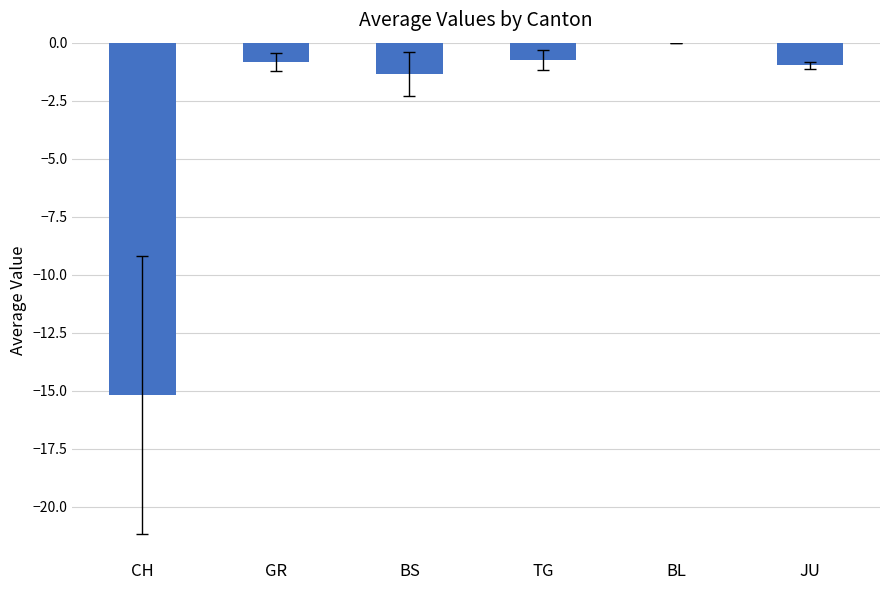

What value does the data have at GR?

-0.8